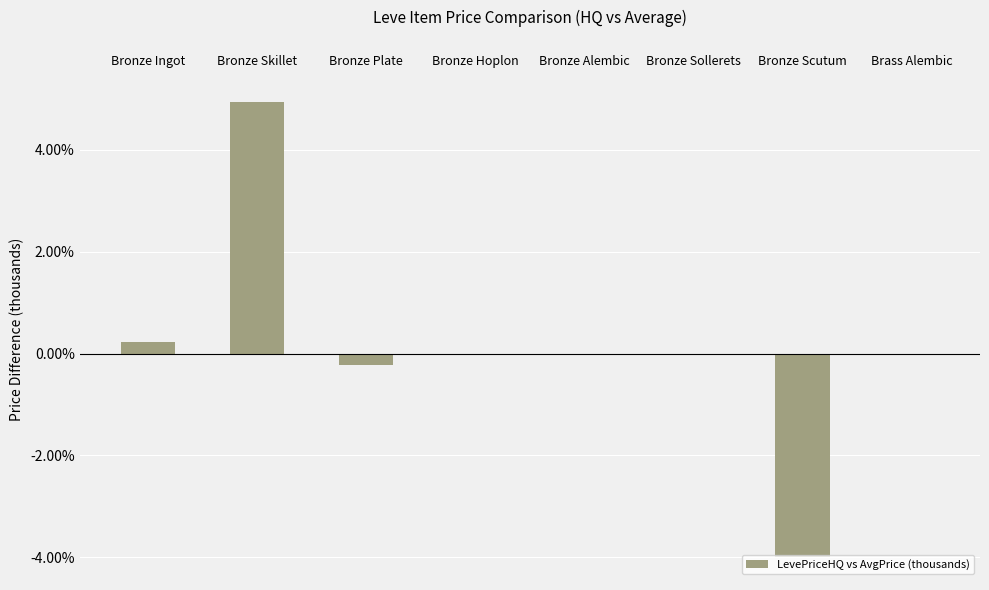

Reading left to right, transcribe all the data shown in this chart.

Bronze Ingot=0.2	Bronze Skillet=4.9	Bronze Plate=-0.2	Bronze Hoplon=0.0	Bronze Alembic=0.0	Bronze Sollerets=0.0	Bronze Scutum=-4.0	Brass Alembic=0.0